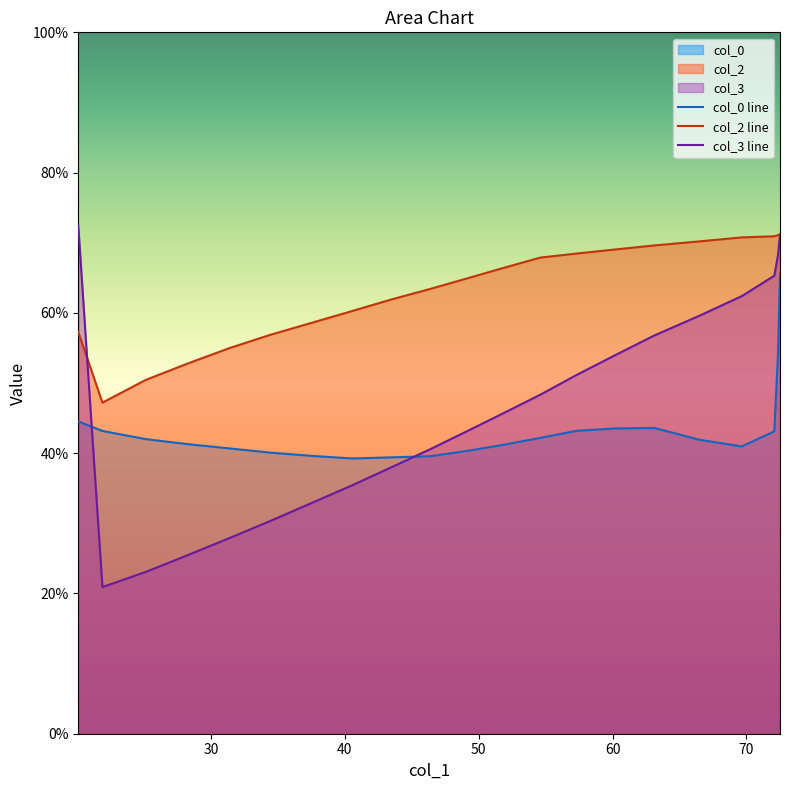

How many distinct data groups are displayed?

3